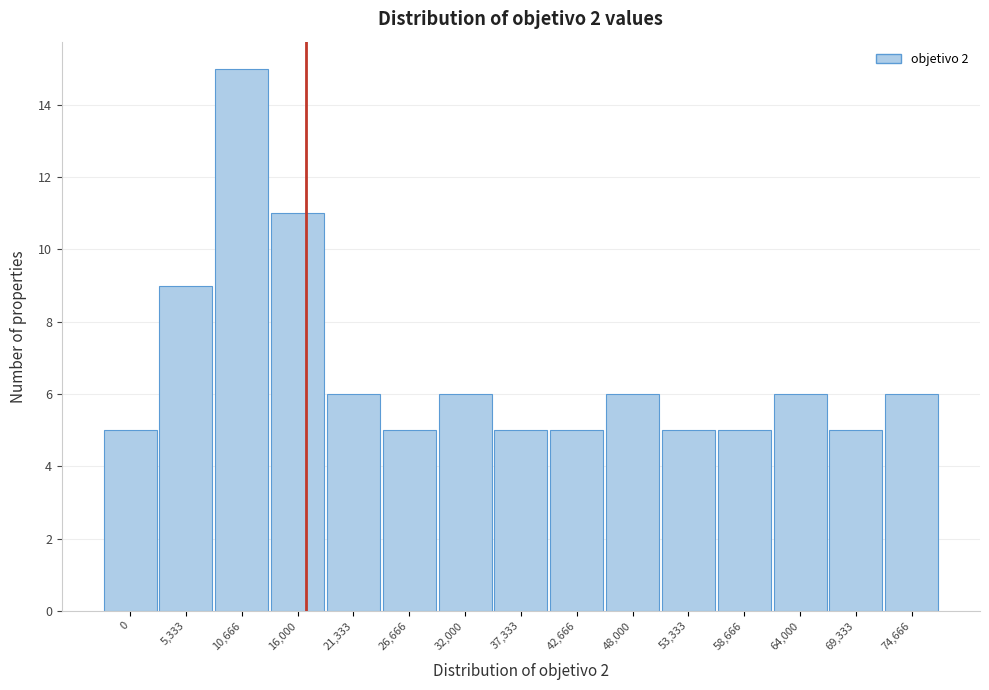

Reading left to right, extract all data points from this chart.

0=5	5,333=9	10,666=15	16,000=11	21,333=6	26,666=5	32,000=6	37,333=5	42,666=5	48,000=6	53,333=5	58,666=5	64,000=6	69,333=5	74,666=6